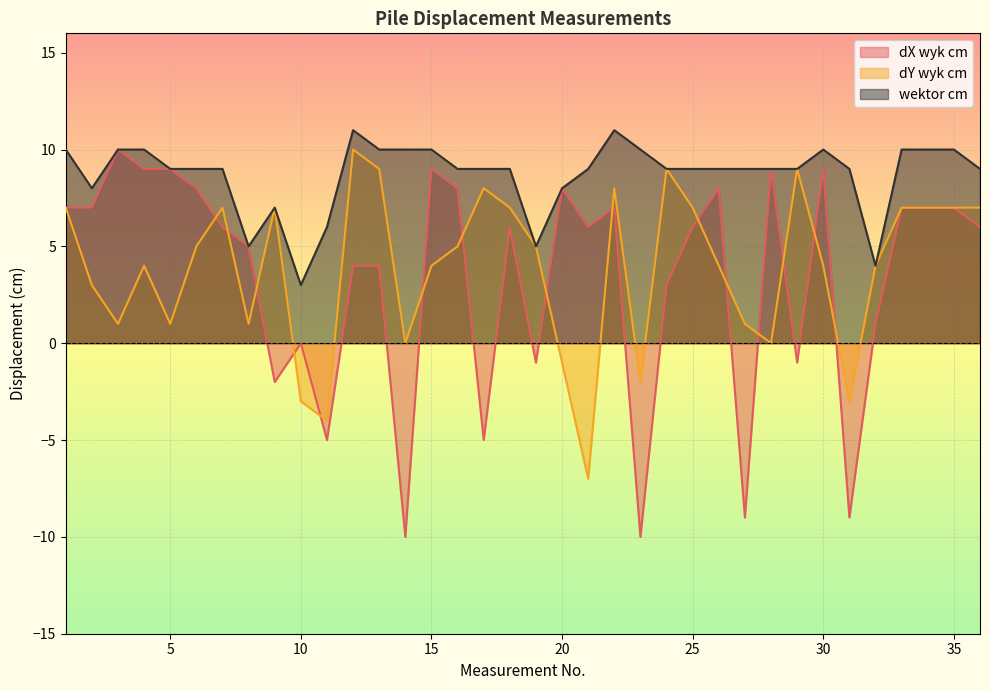

How many interior local valleys does the wektor cm series have?

5